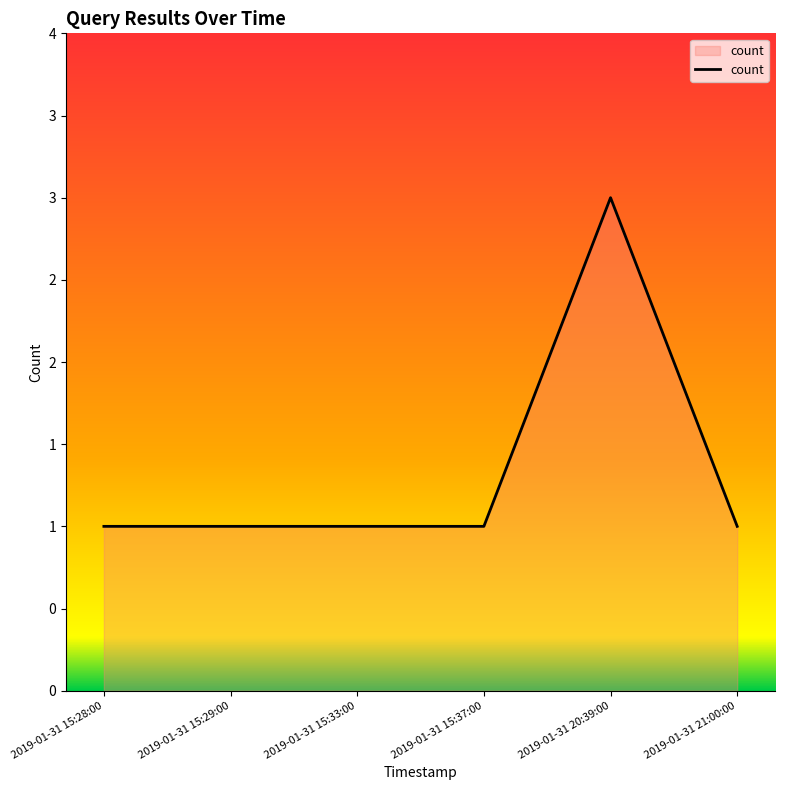

Reading left to right, list all the values displayed in this chart.

2019-01-31 15:28:00=1	2019-01-31 15:29:00=1	2019-01-31 15:33:00=1	2019-01-31 15:37:00=1	2019-01-31 20:39:00=3	2019-01-31 21:00:00=1